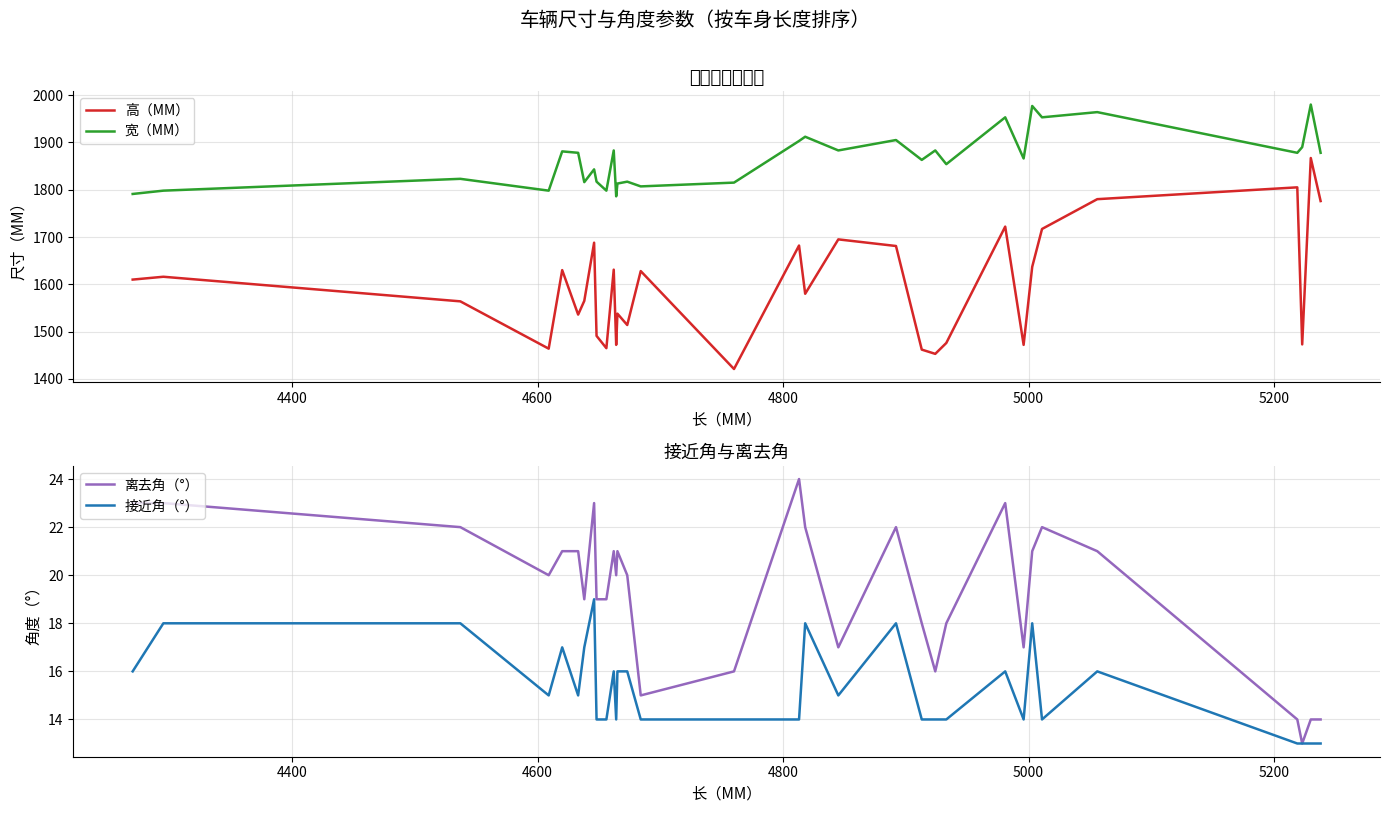

True or false: 高（MM） and 宽（MM） intersect in this chart.

False